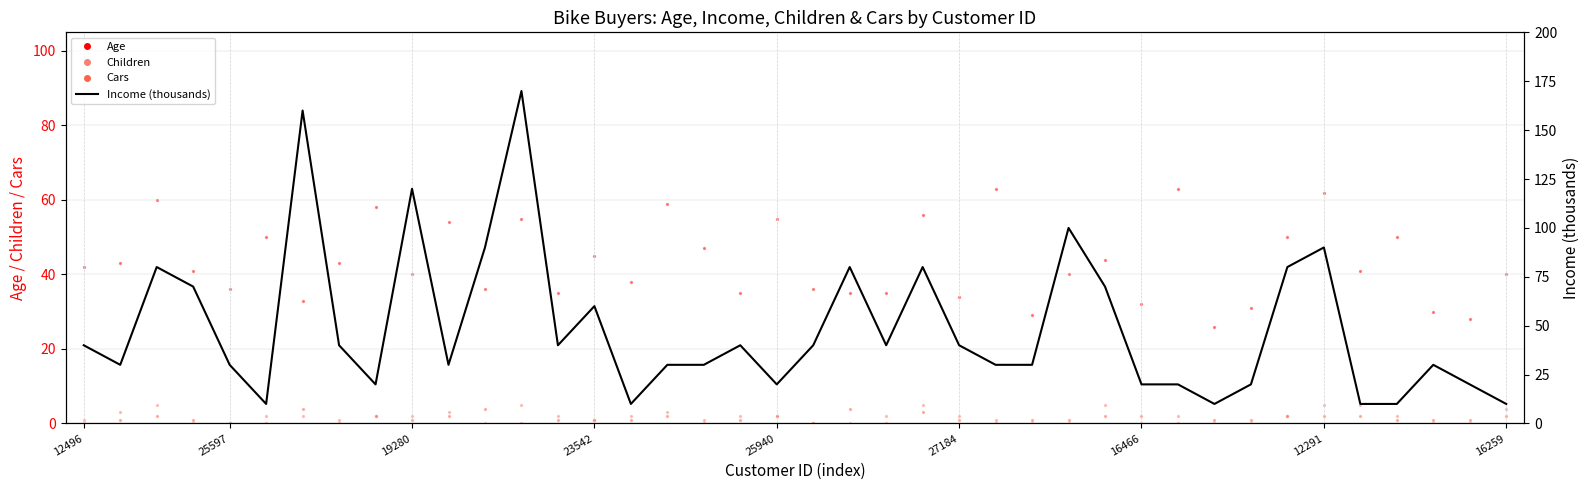

What are all the series names shown in the legend?

Age, Children, Cars, Income (thousands)